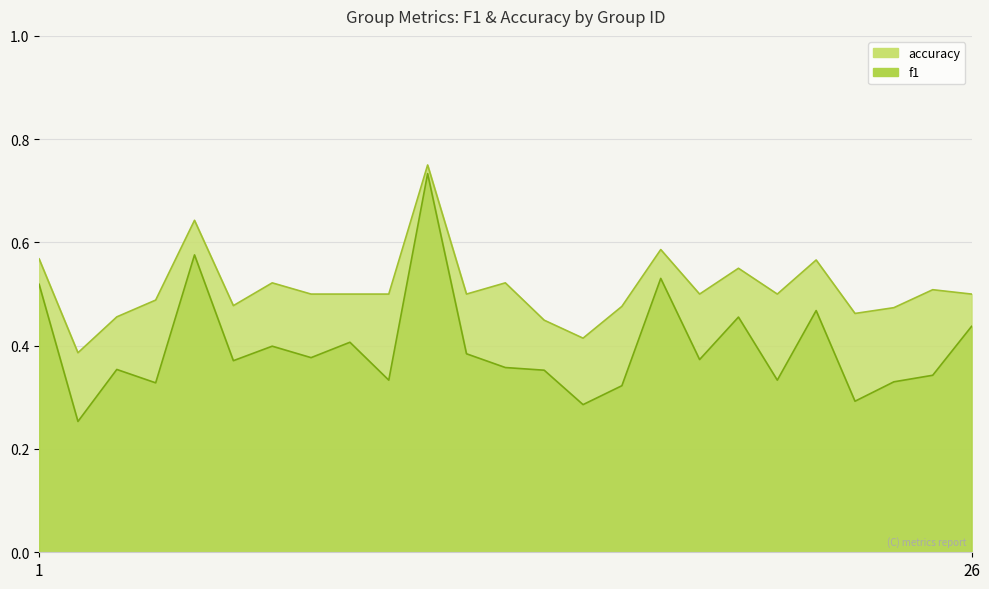

True or false: f1 and accuracy intersect in this chart.

False